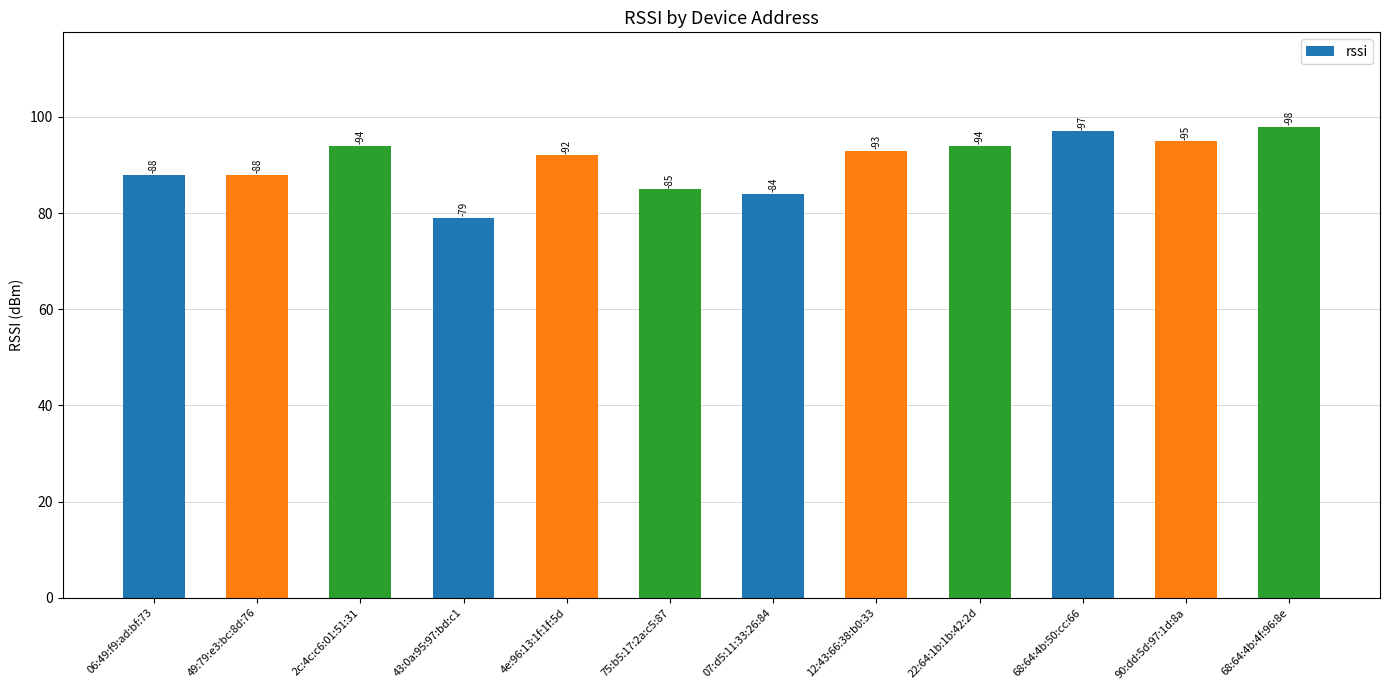

Are the bars grouped side by side (vs. stacked)?

No